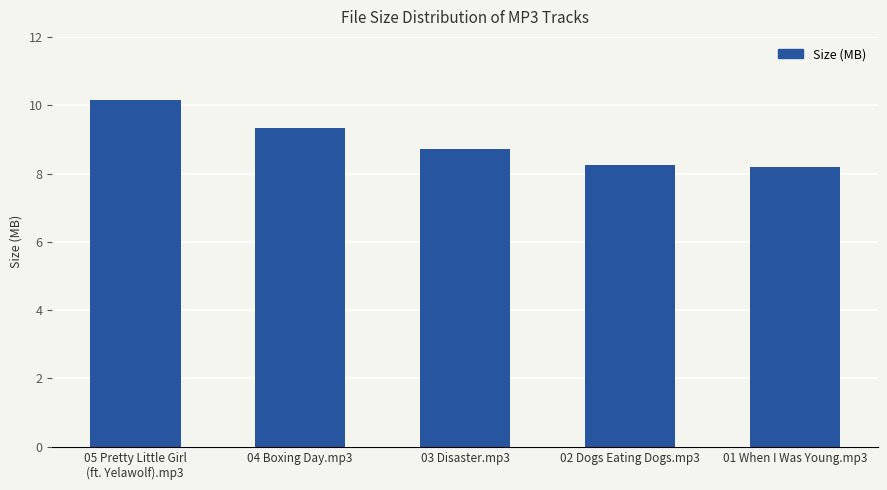

How many data points does each series have?

5